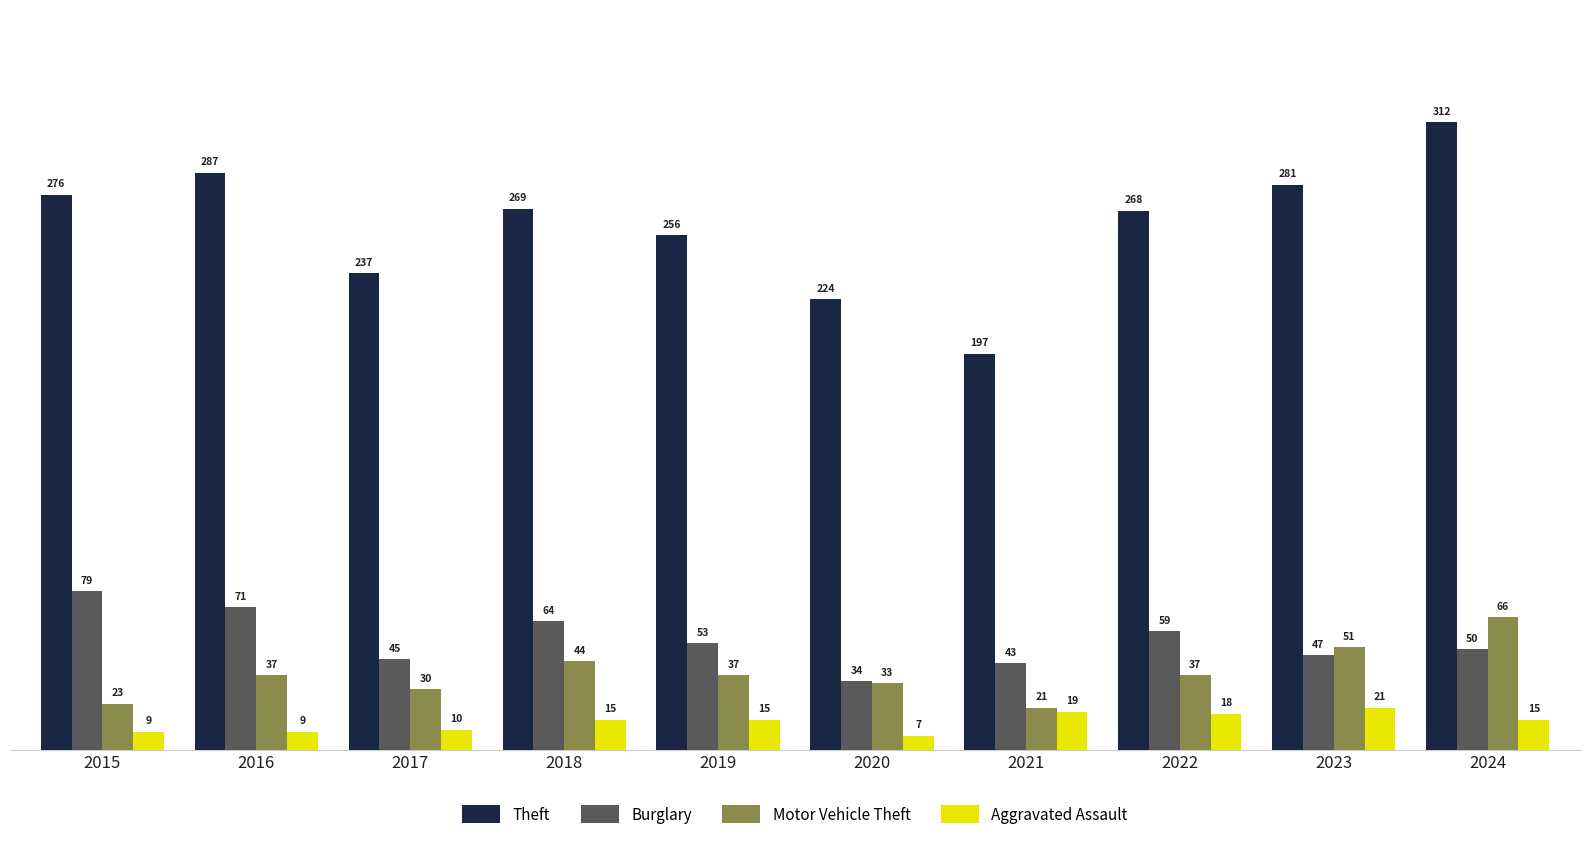

The Burglary series shows 14 at 2022. True or false?

False